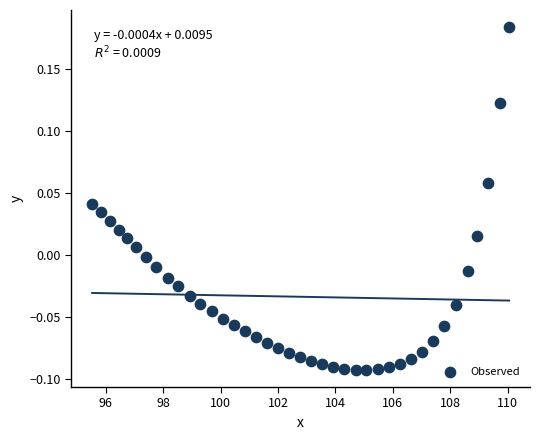

What is the range of Y values (max minus min)?

0.3